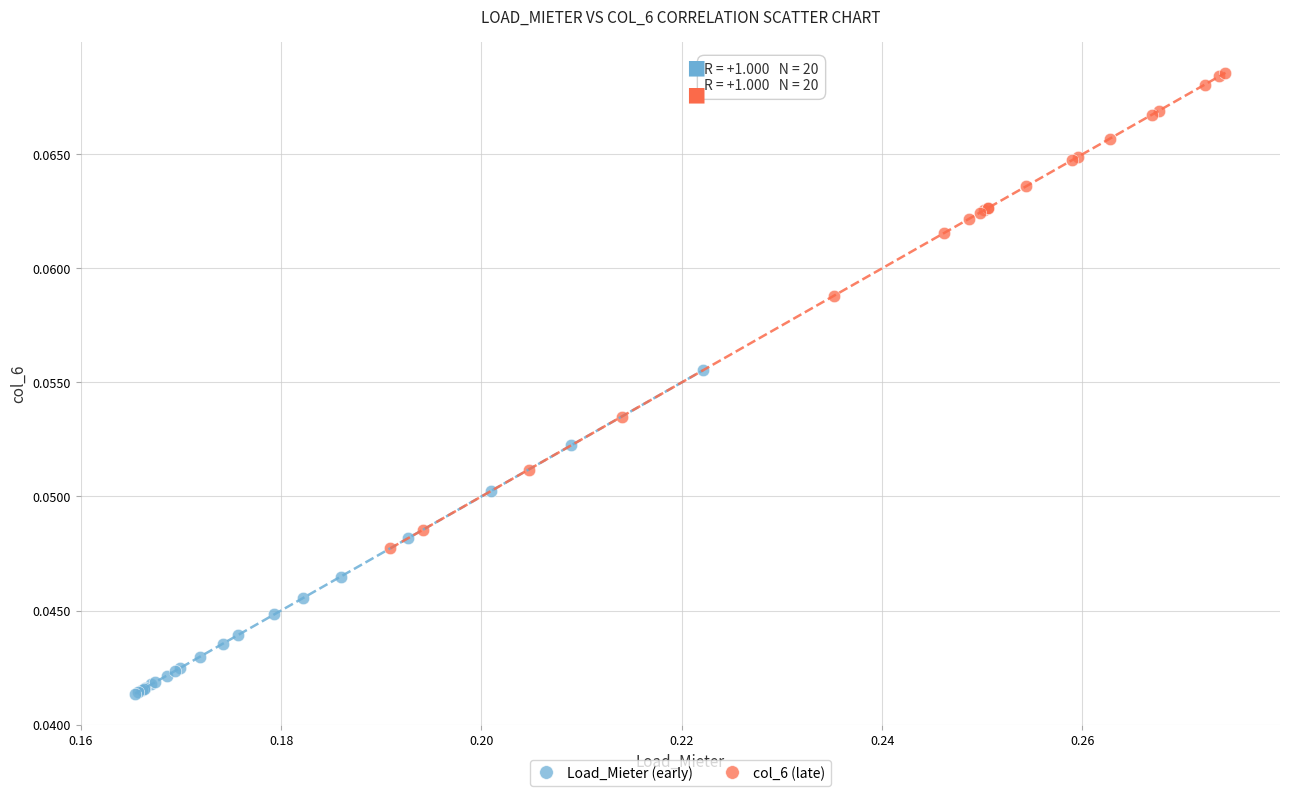

Which series contains the lowest Y value?

Load_Mieter (early)